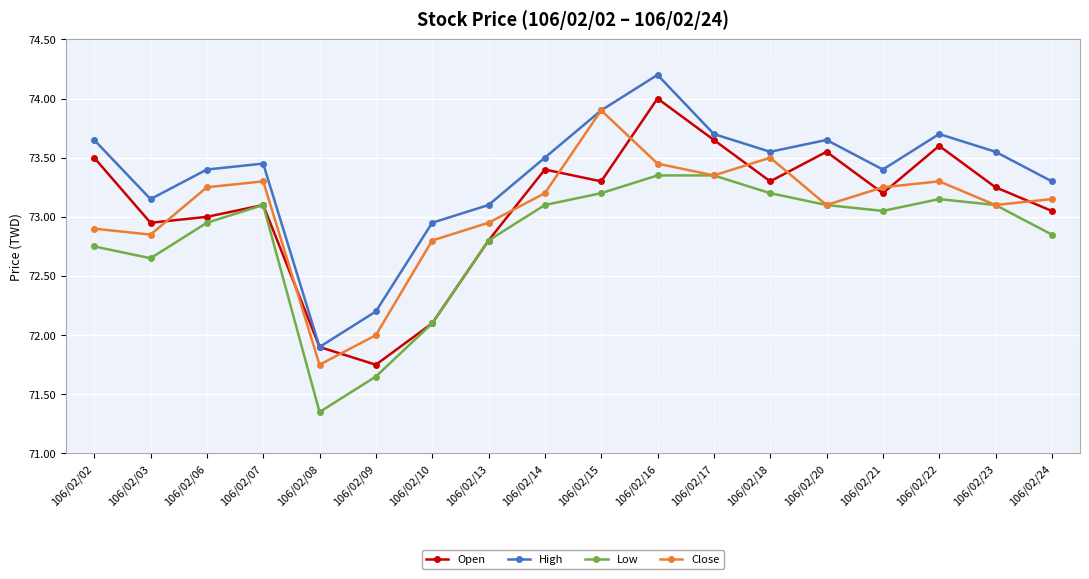

The High series shows 102.2 at 106/02/21. True or false?

False